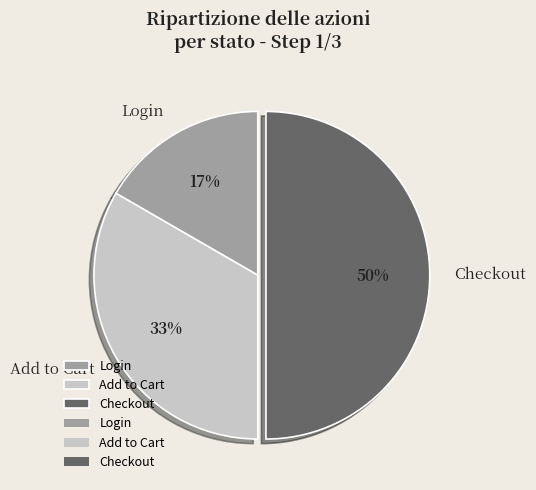

What is the largest slice in the pie chart?

Checkout